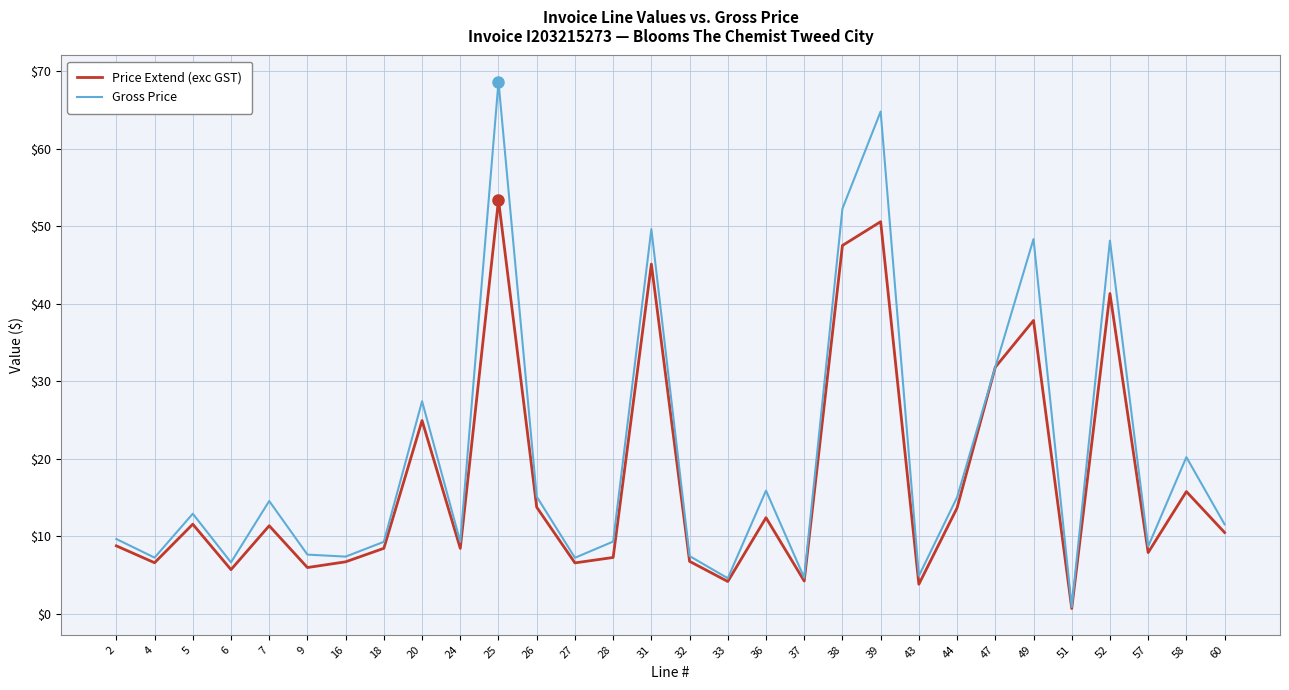

Rank the series by their maximum value, from highest to lowest.

Gross Price, Price Extend (exc GST)